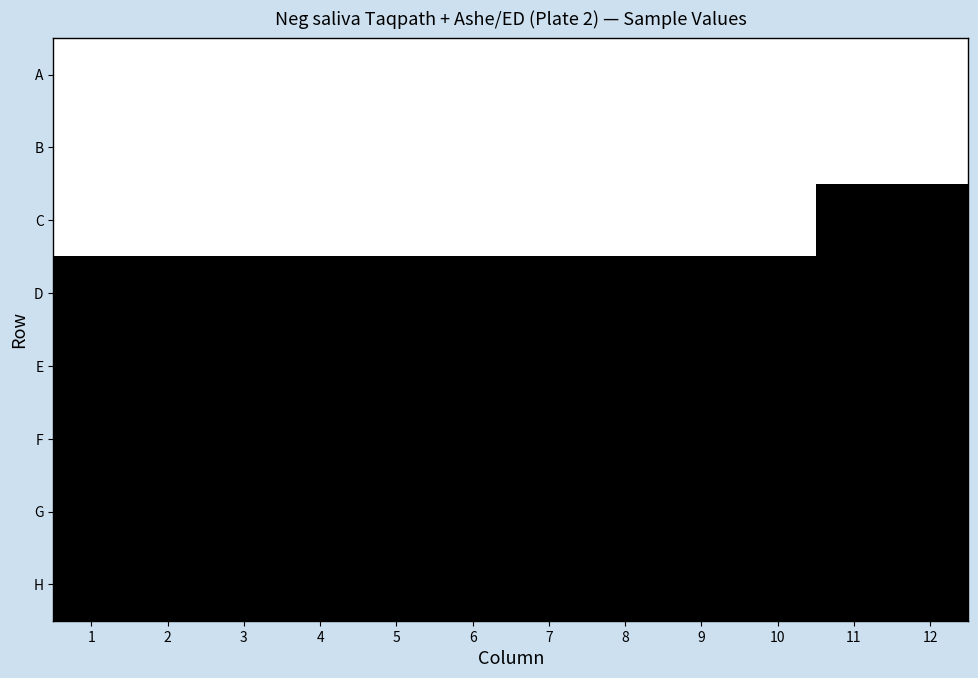

Which has a higher value, 4 or 1?

1